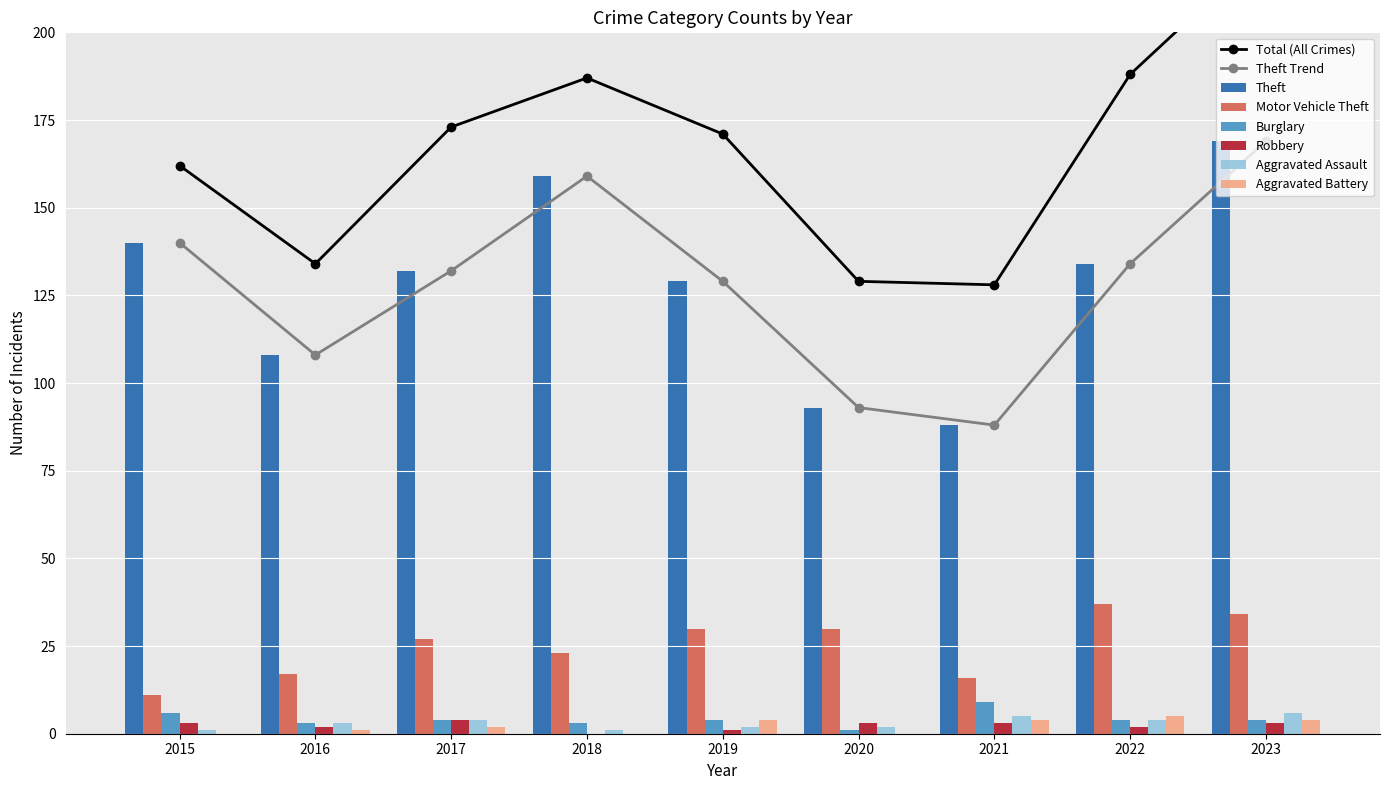

The Aggravated Assault series shows 1 at 2018. True or false?

True